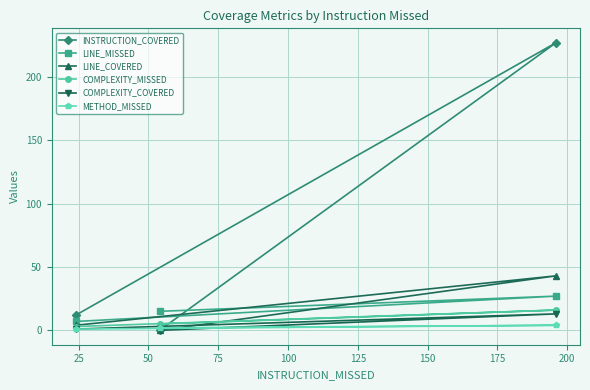

What is the maximum value for LINE_MISSED?

27